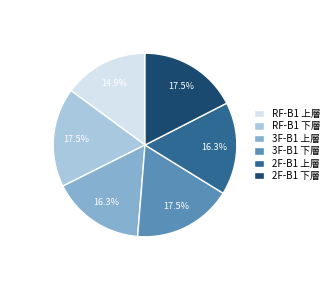

Does 2F-B1 上層 account for over 50% of the chart?

No